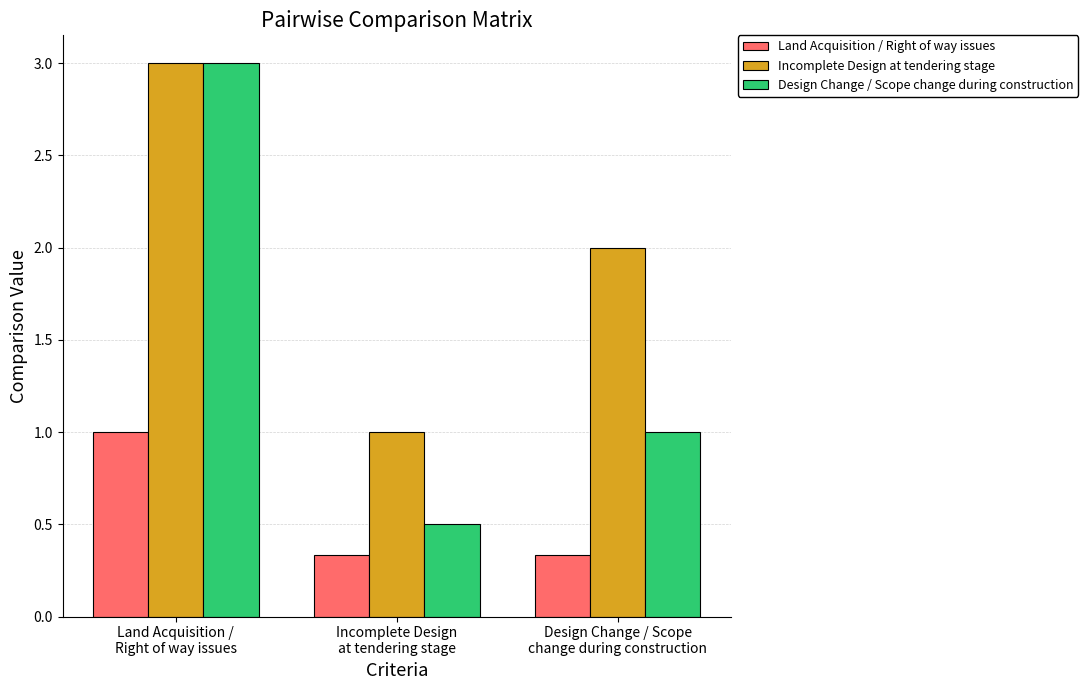

What position from the left is Land Acquisition /
Right of way issues?

1